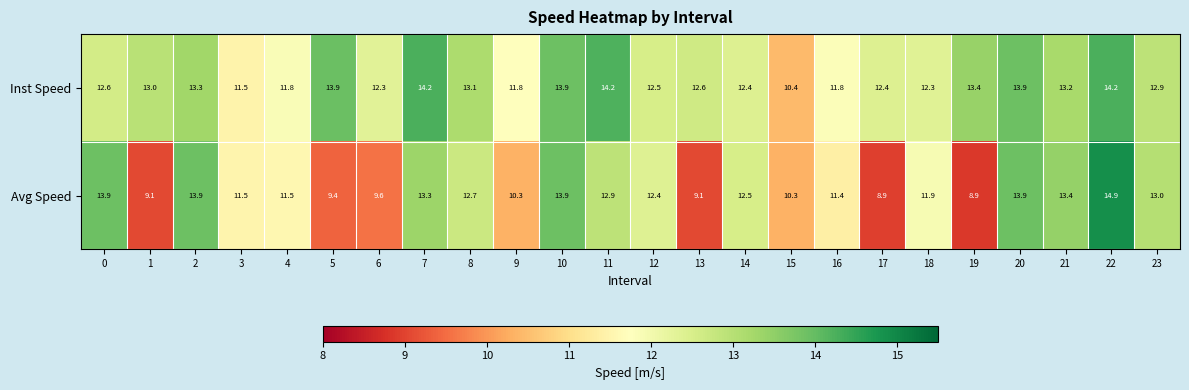

The value of Inst Speed at 1 is 3.5. True or false?

False